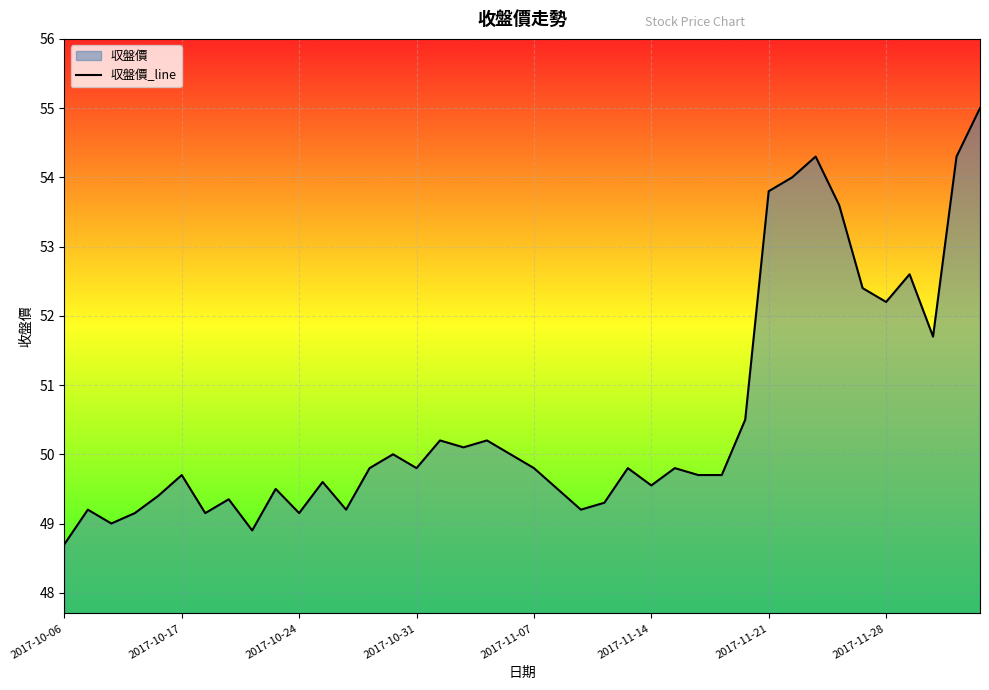

Does the chart display data point markers on the line(s)?

No